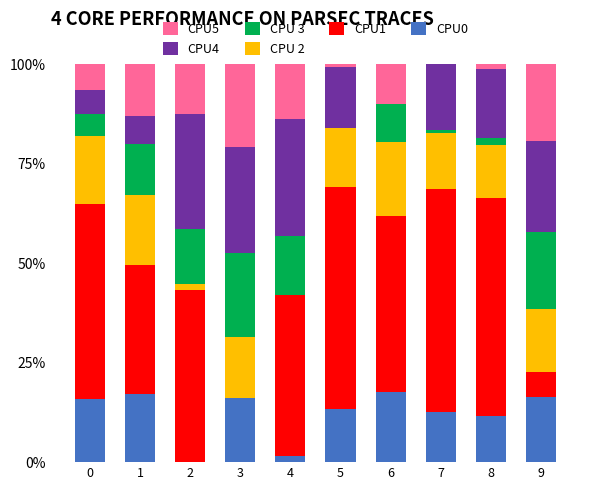

What is the highest value of the CPU0 series?

17.7